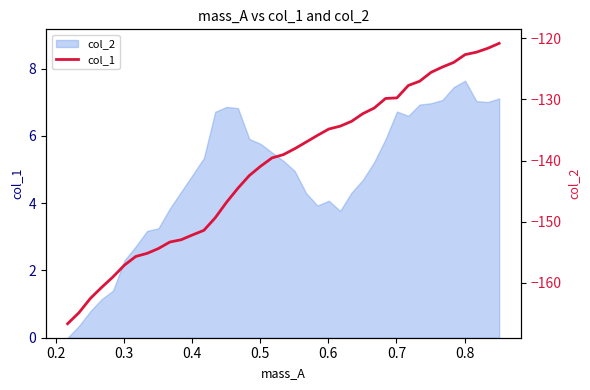

Count the number of values greater than -139.

19